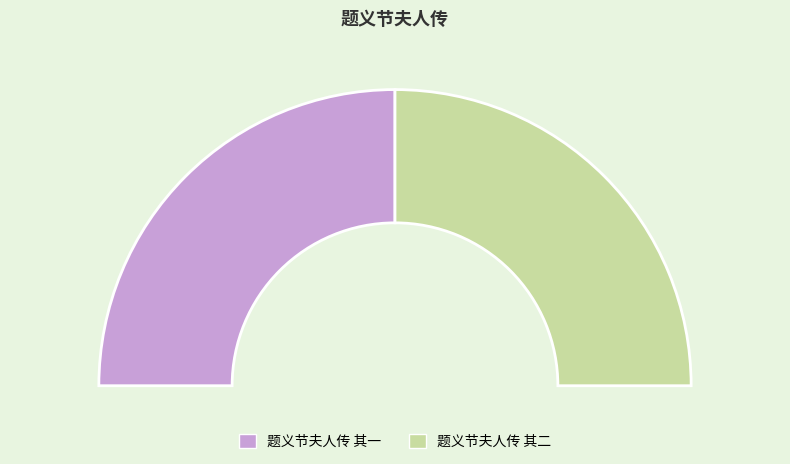

What is the total percentage of 题义节夫人传 其一 and 题义节夫人传 其二?

100.0%